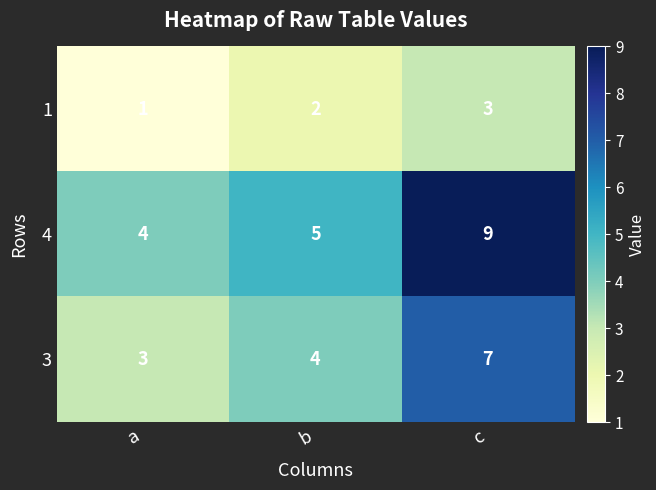

Which series has the largest range (max minus min)?

4